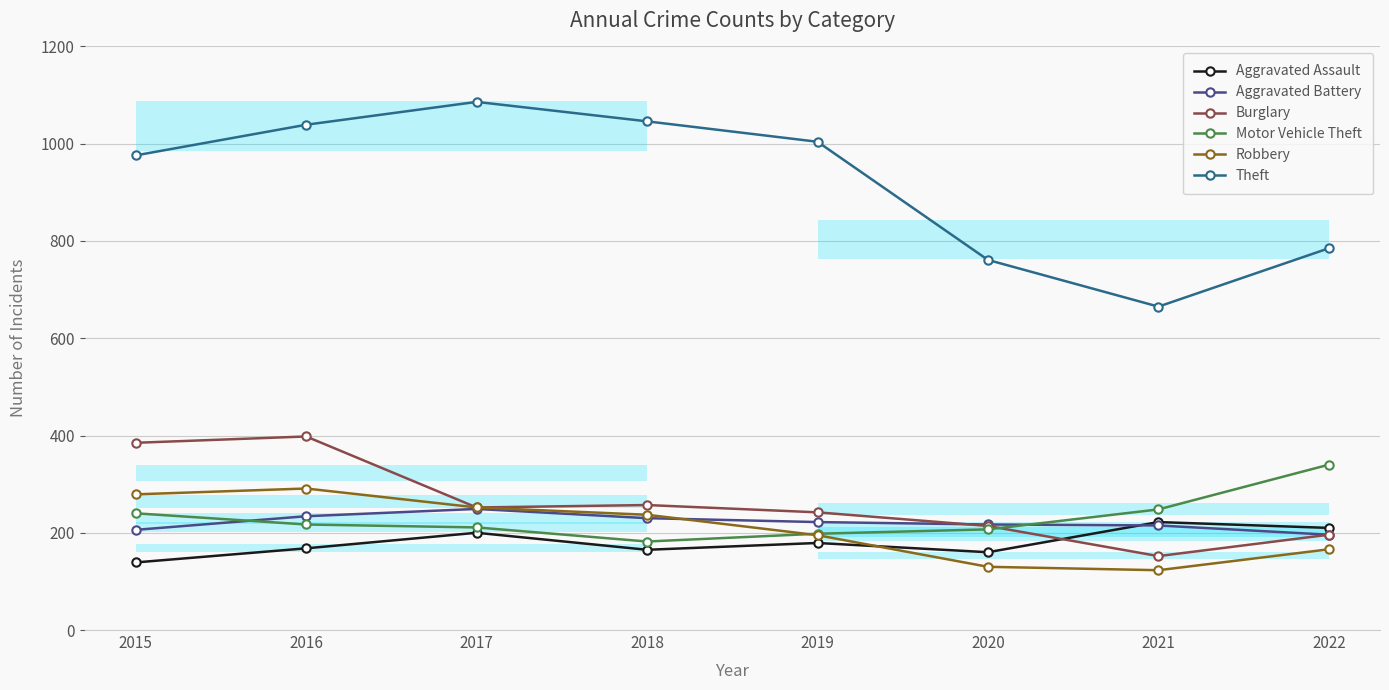

What is the maximum value for Motor Vehicle Theft?

340